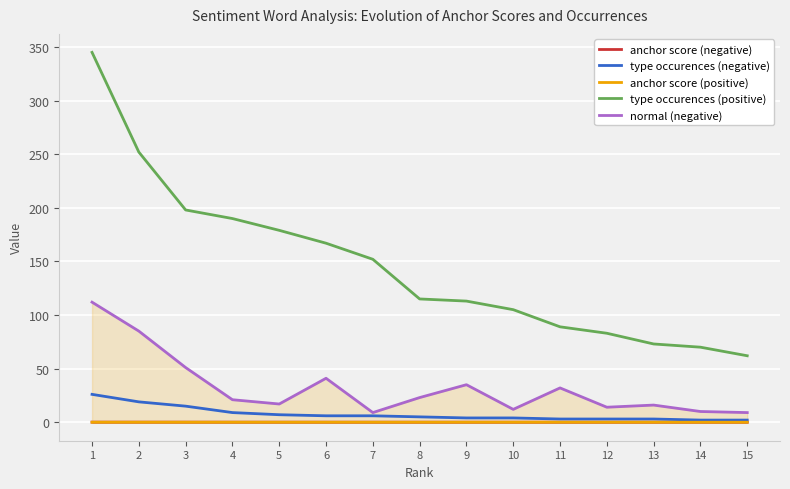

True or false: anchor score (positive) has more than 0 points higher than both neighbors.

False